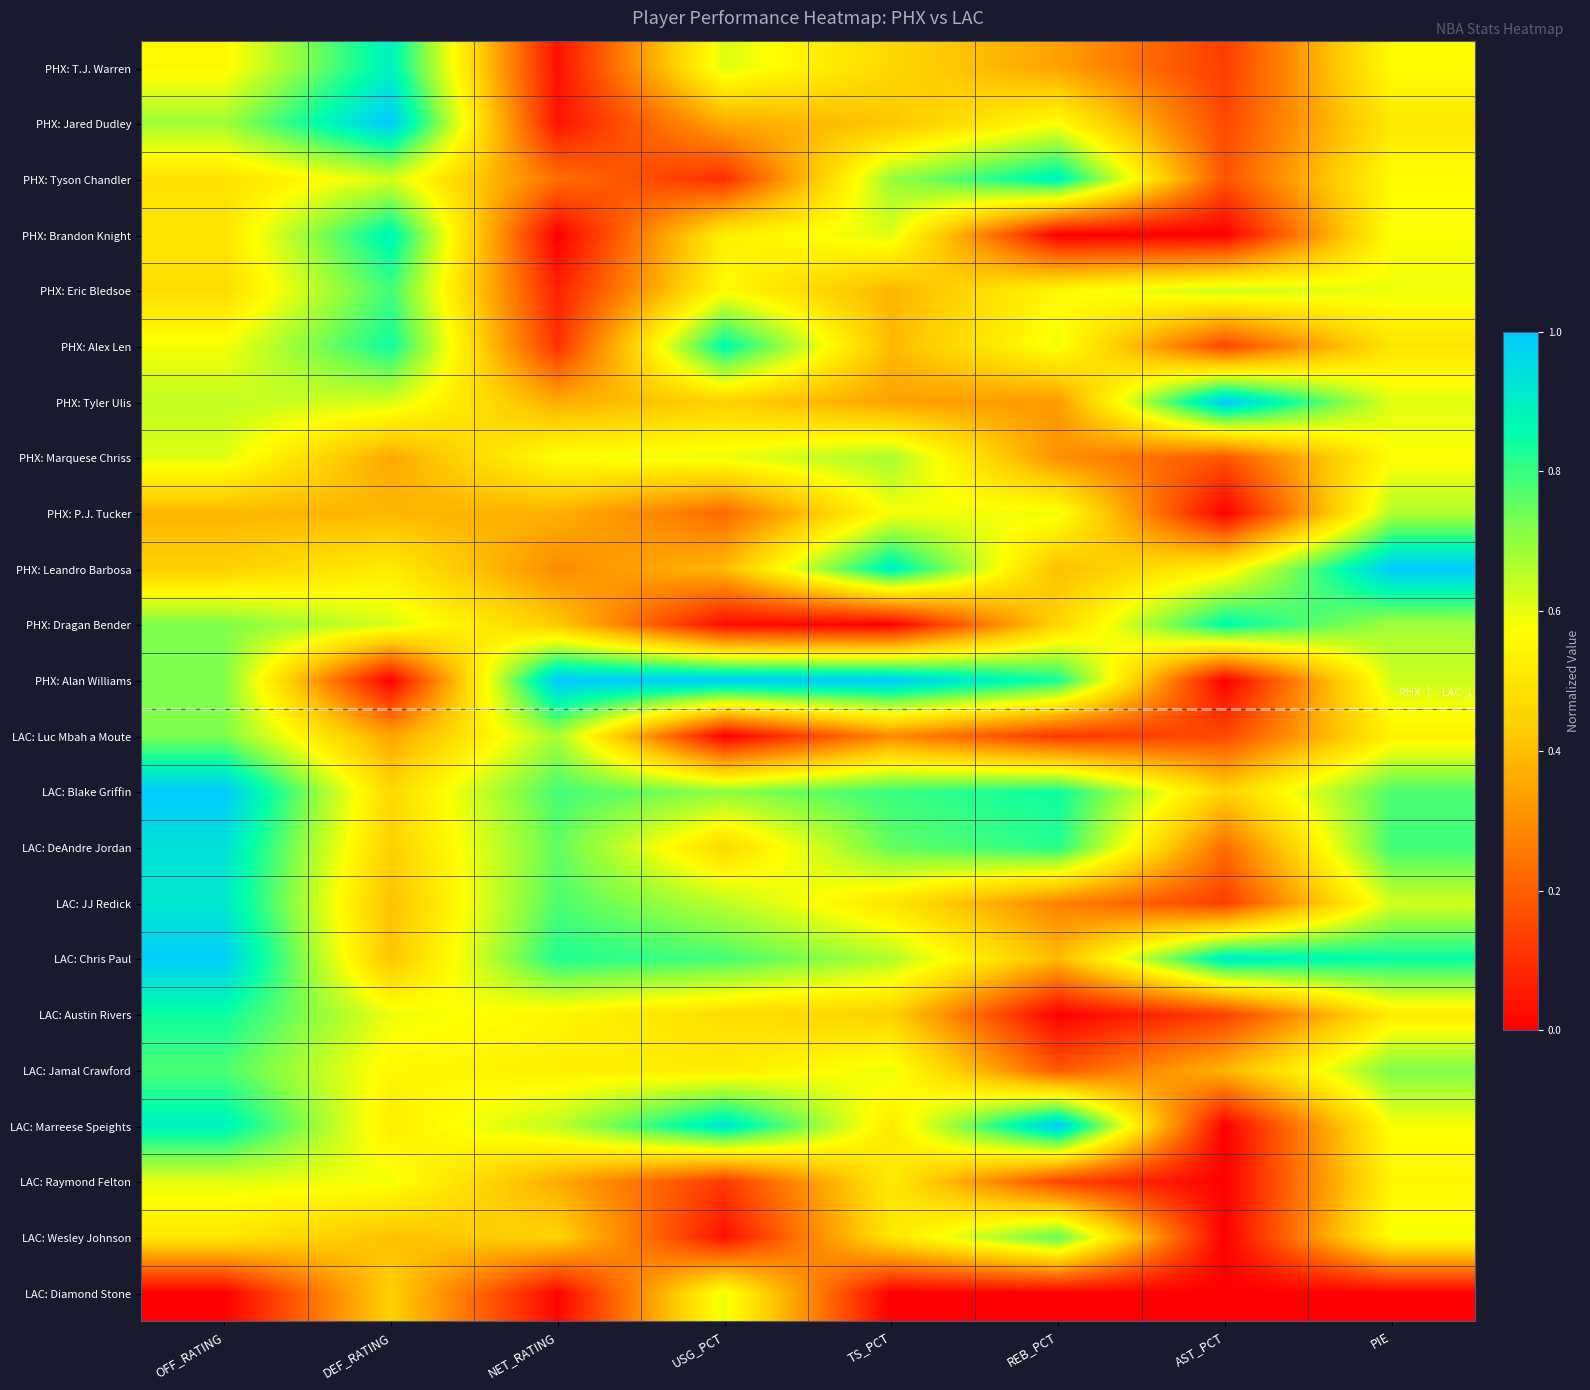

Which has a higher value, OFF_RATING or DEF_RATING?

DEF_RATING